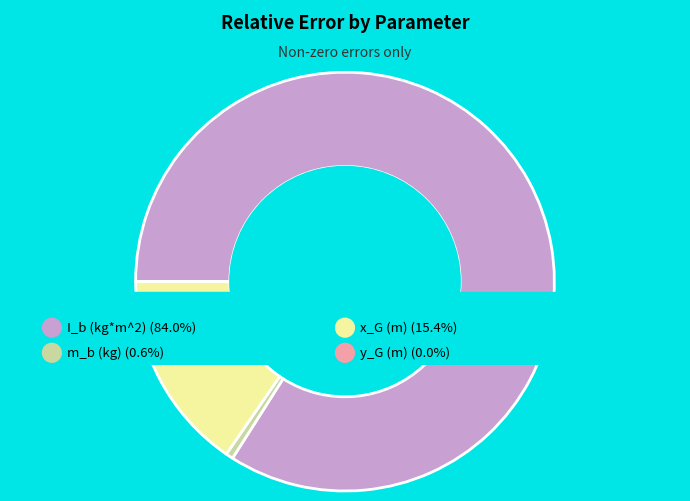

Which category accounts for the majority?

I_b (kg*m^2)